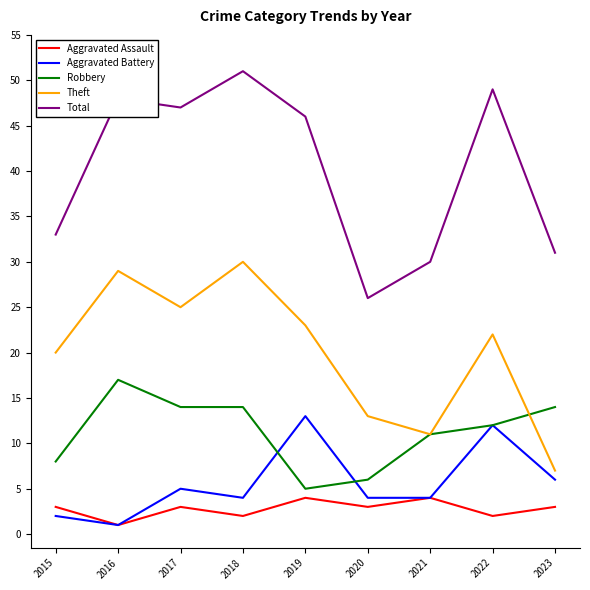

Reading left to right, list all the values displayed in this chart.

Aggravated Assault: 3	1	3	2	4	3	4	2	3
Aggravated Battery: 2	1	5	4	13	4	4	12	6
Robbery: 8	17	14	14	5	6	11	12	14
Theft: 20	29	25	30	23	13	11	22	7
Total: 33	48	47	51	46	26	30	49	31